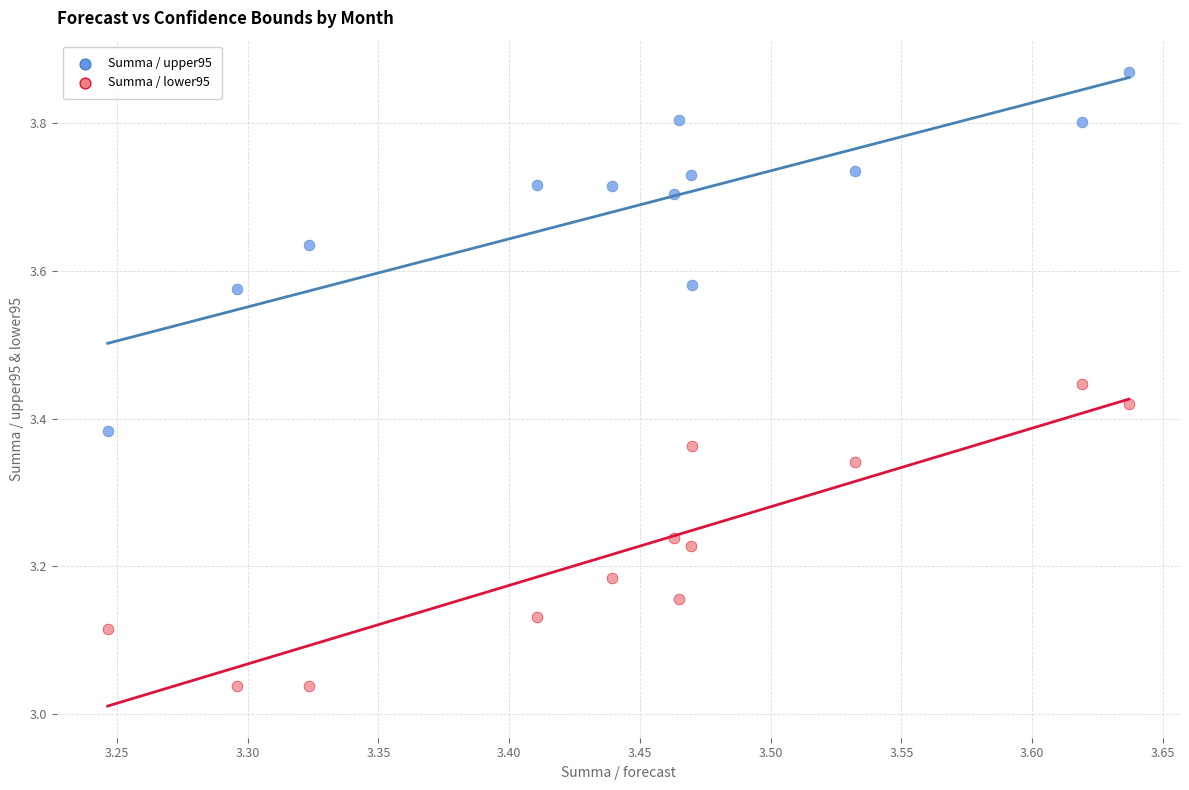

Across all data points, what is the range of X values (max minus min)?

0.4